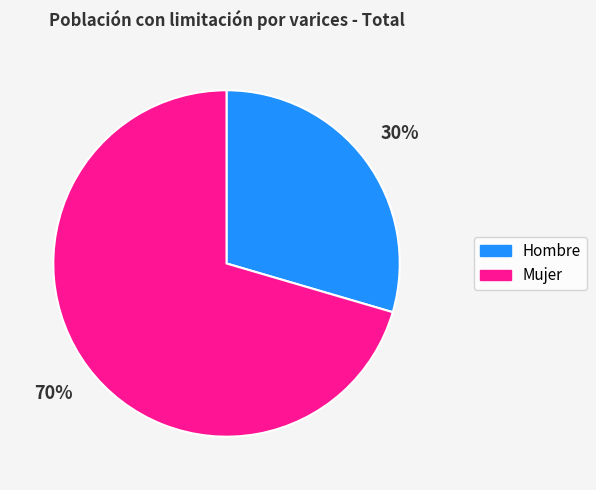

Which category has the biggest portion of the pie?

Mujer